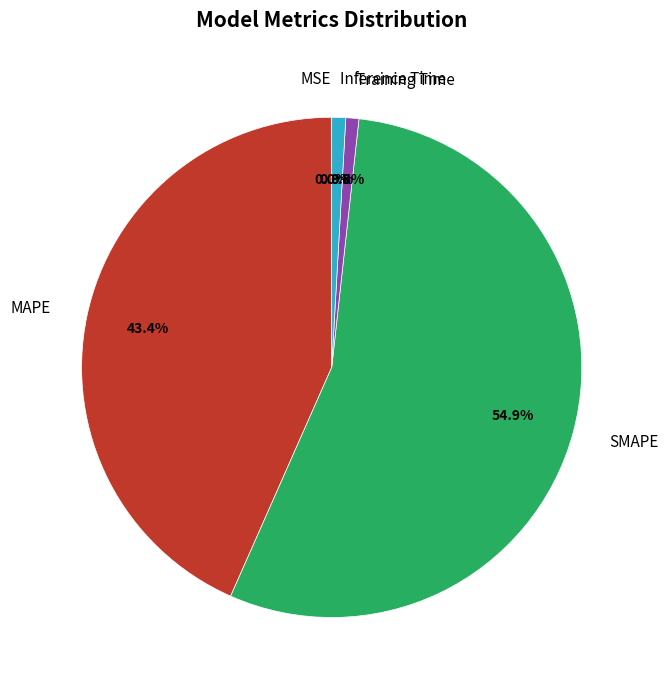

Which has a higher value, MAPE or SMAPE?

SMAPE